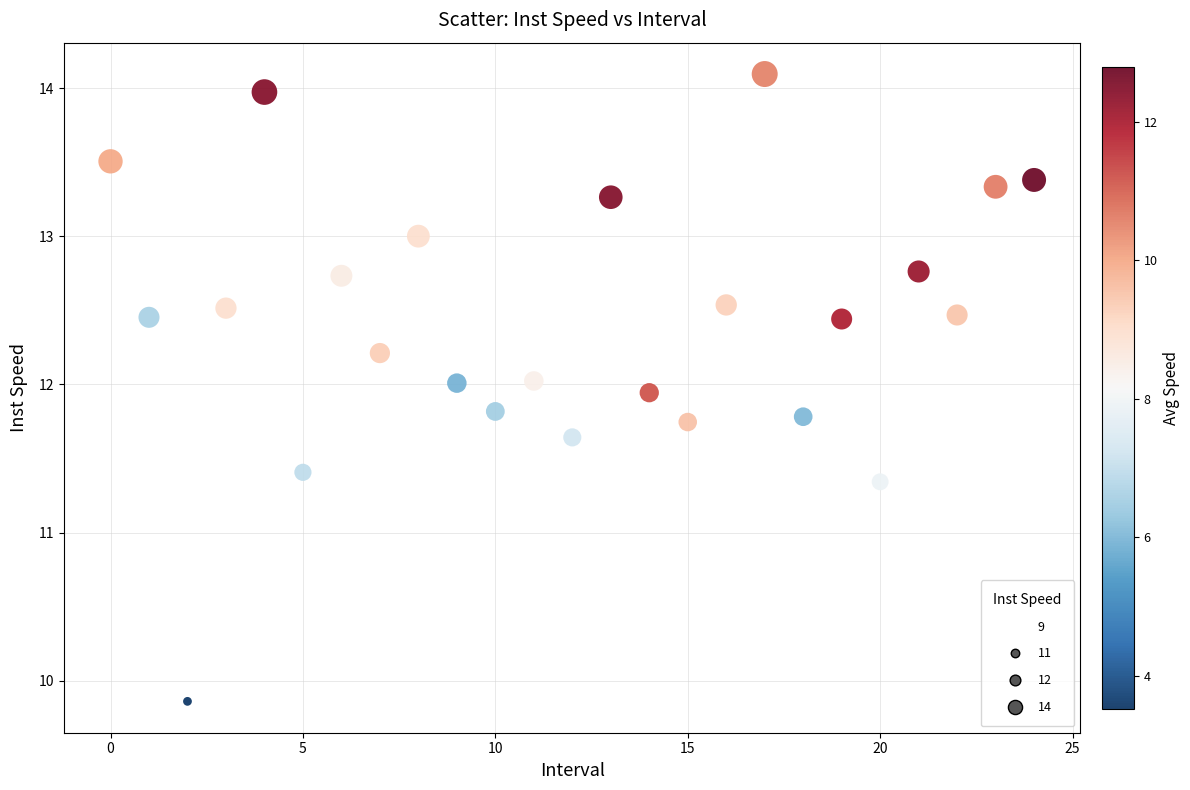

What Y value in the scatter plot is closest to 11?

11.3